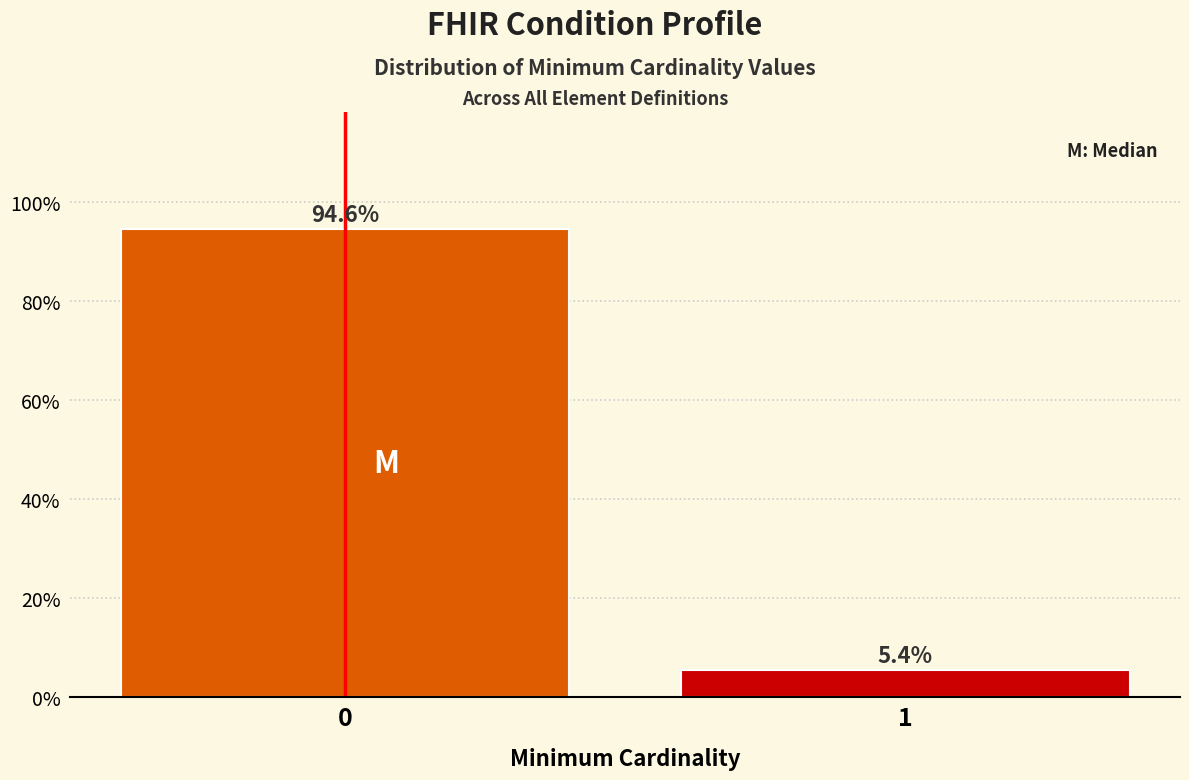

Reading left to right, what are all the values shown in this chart?

94.6	5.4